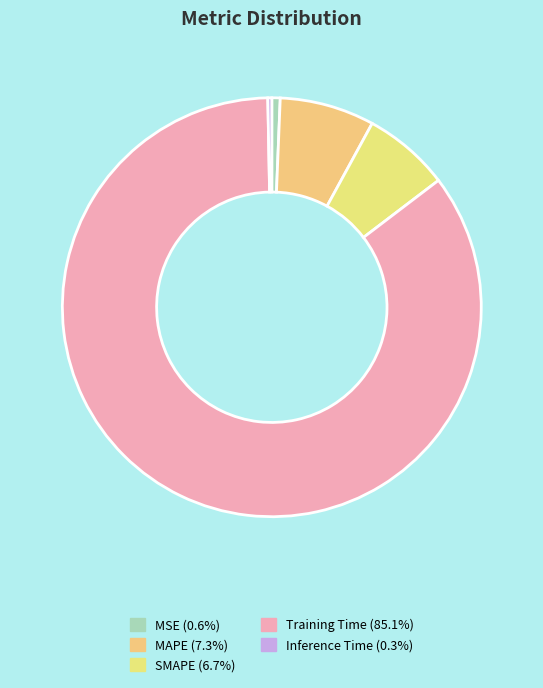

To the nearest percent, what portion does Training Time represent?

85%